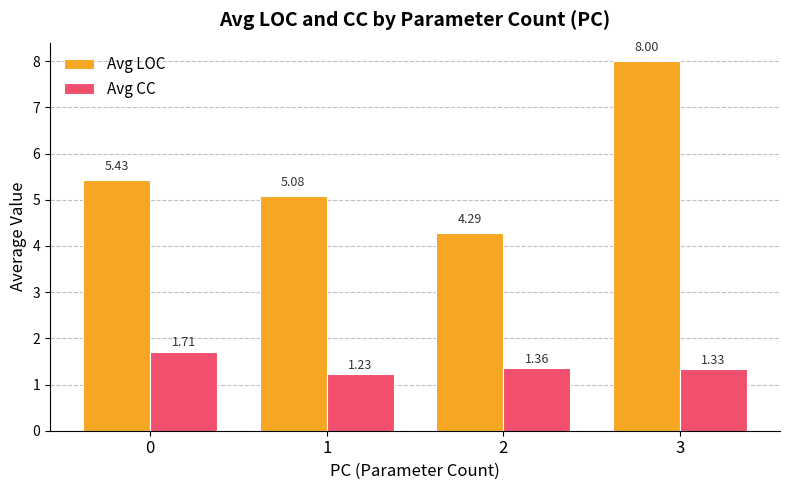

What is the average value of the Avg LOC series?

5.7